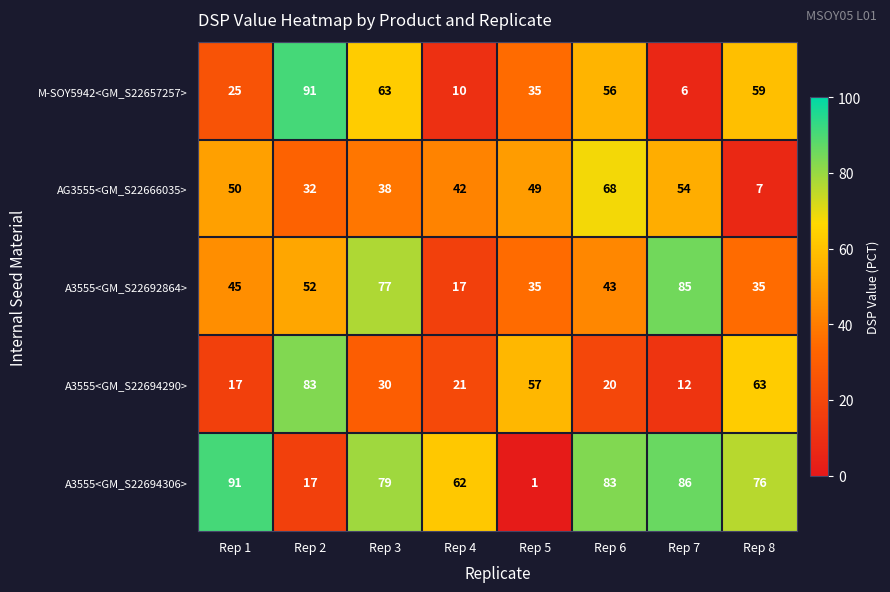

Which series changed the most between Rep 2 and Rep 7?

M-SOY5942<GM_S22657257>